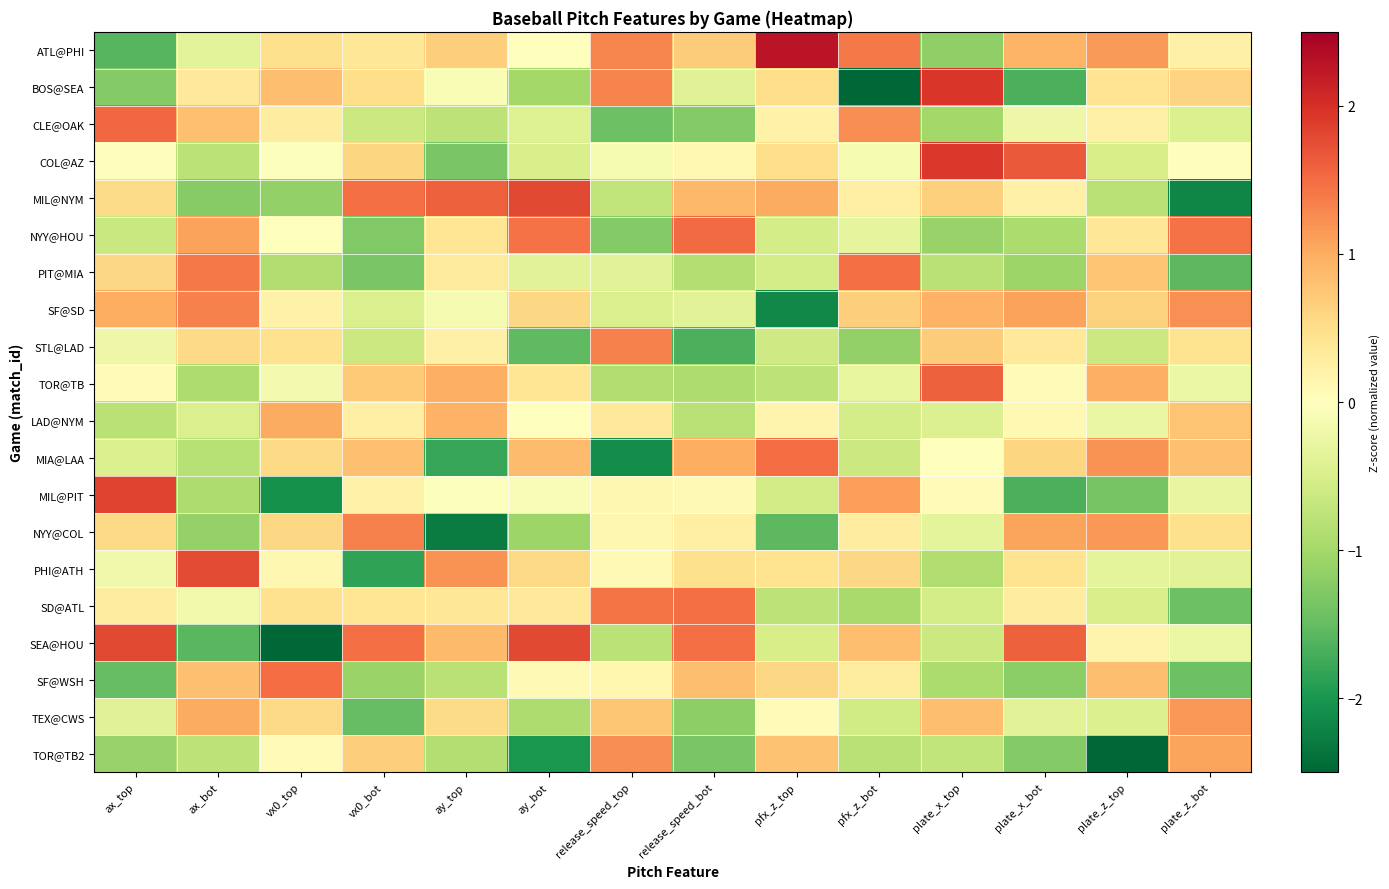

At ax_bot, list the series in order from largest to smallest.

PHI@ATH, PIT@MIA, SF@SD, NYY@HOU, TEX@CWS, CLE@OAK, SF@WSH, STL@LAD, BOS@SEA, SD@ATL, ATL@PHI, LAD@NYM, TOR@TB2, COL@AZ, MIA@LAA, MIL@PIT, TOR@TB, NYY@COL, MIL@NYM, SEA@HOU